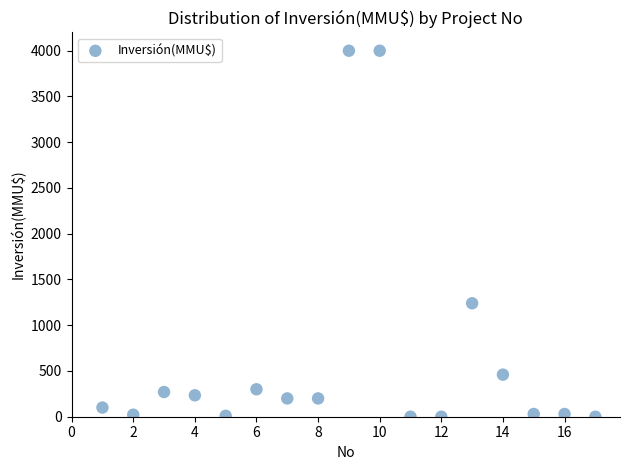

What Y value in the scatter plot is closest to 2000?

1240